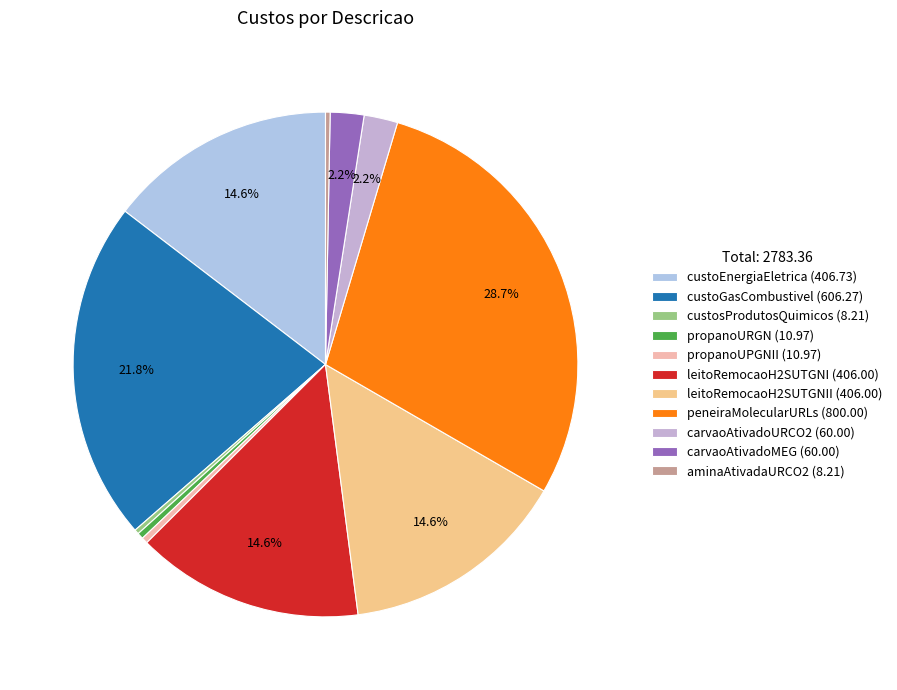

What is the largest slice in the pie chart?

peneiraMolecularURLs (800.00)